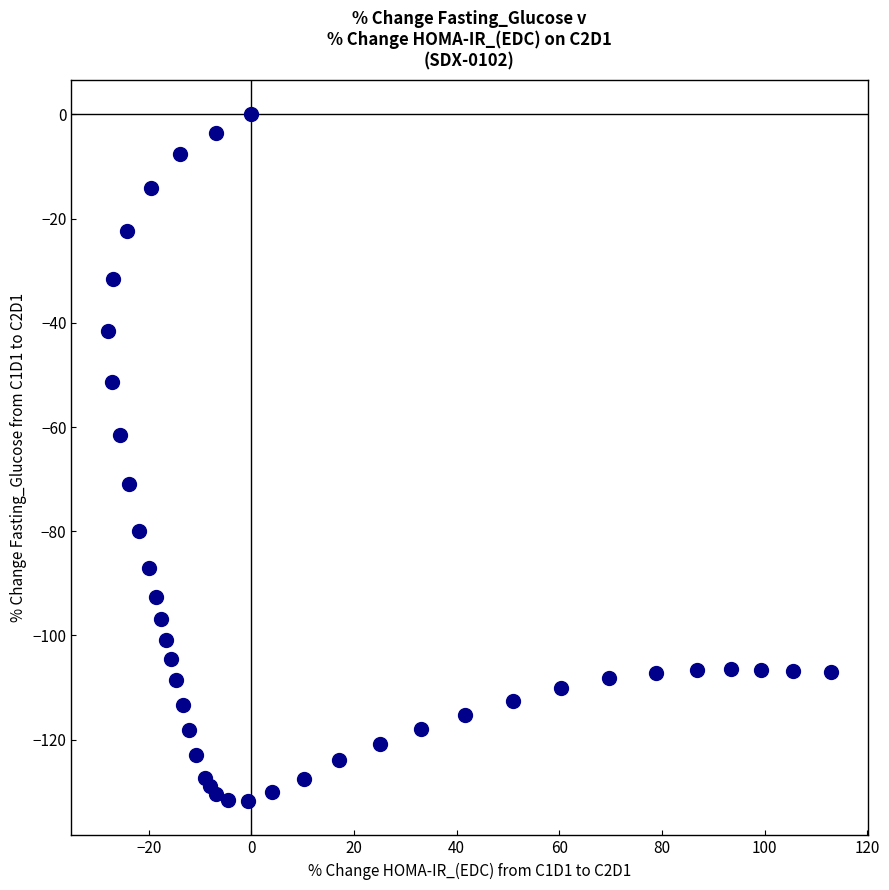

What Y value in the scatter plot is closest to -65?

-61.6